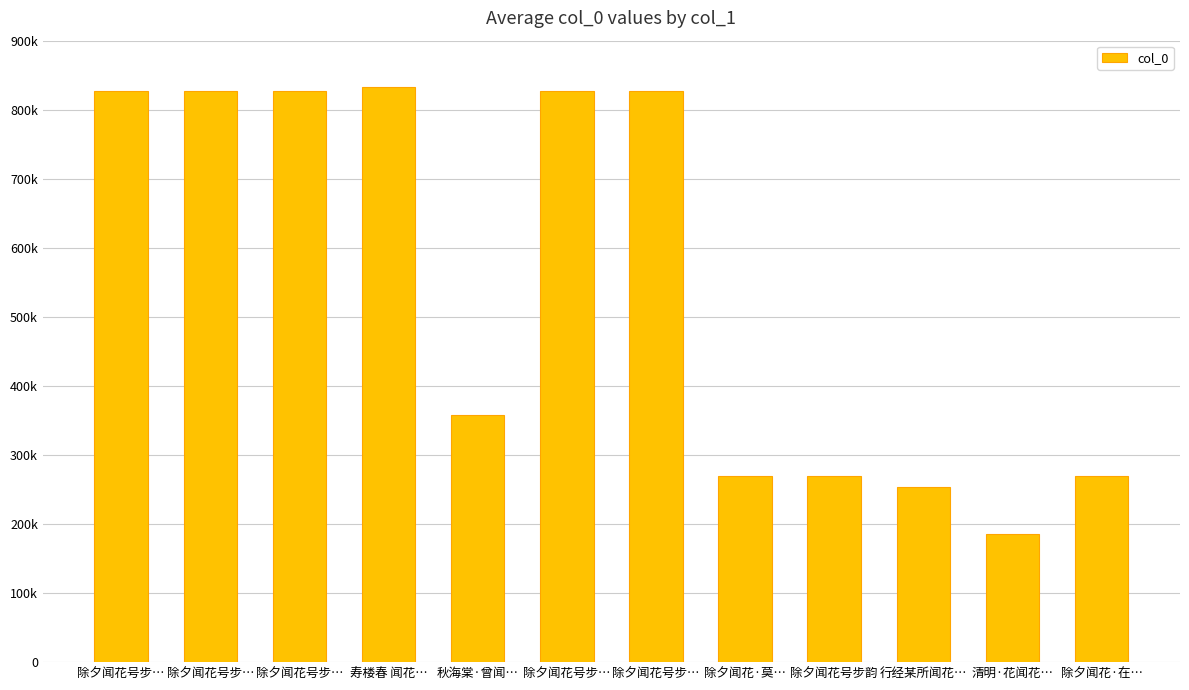

Does the chart contain any negative values?

No